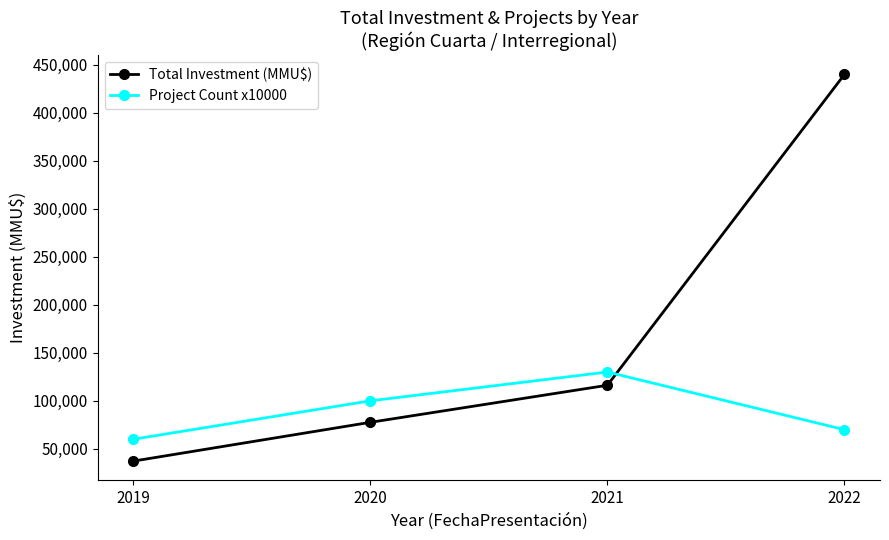

What is the sum of the Project Count x10000 values at 2022 and 2019?

130000